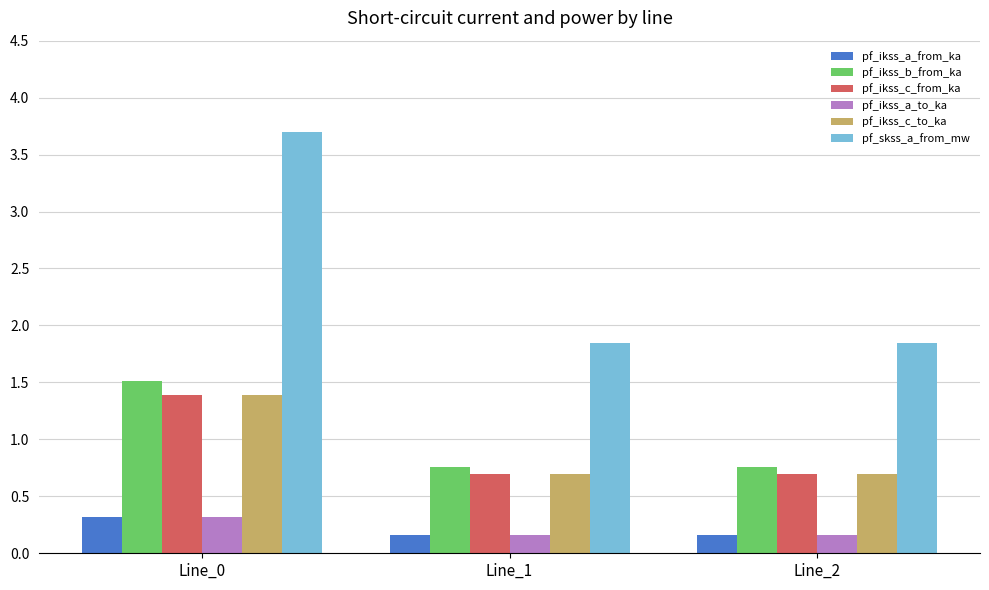

How many pf_ikss_a_from_ka values are between 0 and 1?

3